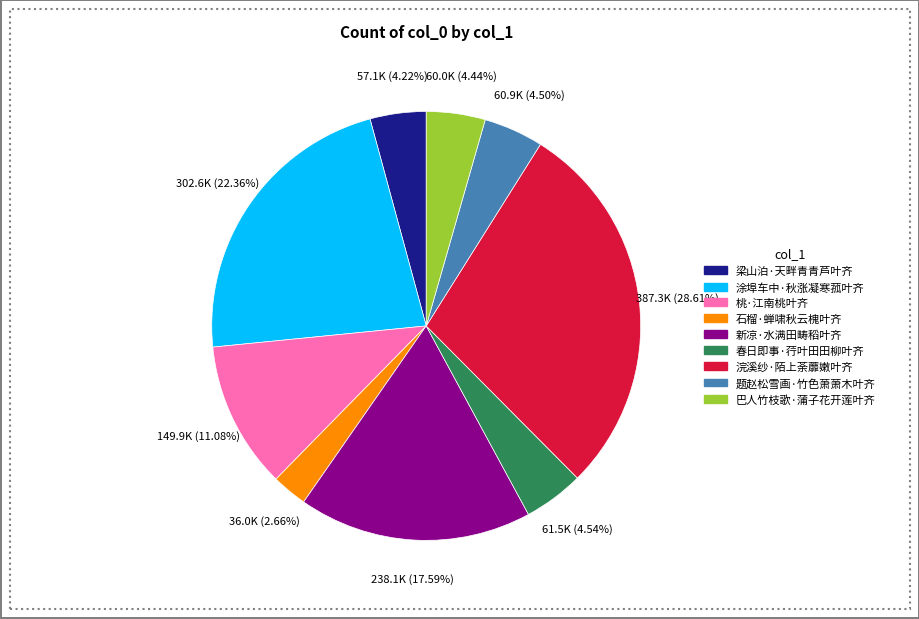

Between 春日即事·荇叶田田柳叶齐 and 桃·江南桃叶齐, which is larger?

桃·江南桃叶齐